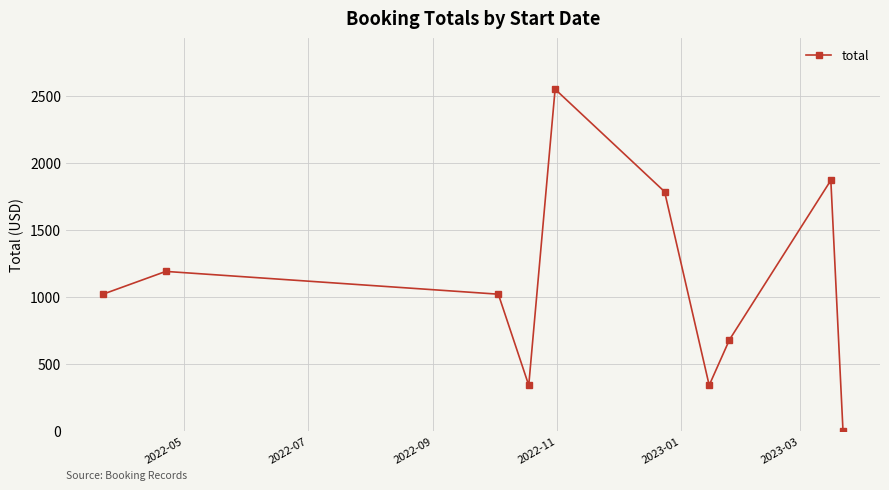

How many interior local valleys (lower than both neighbors) does the data have?

2